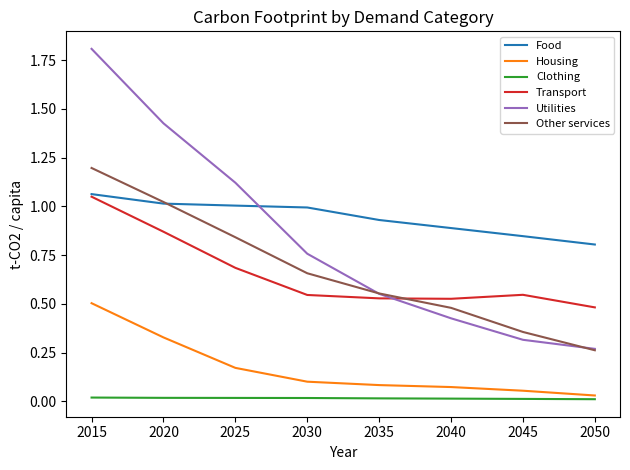

Which series has the largest total across all categories?

Food